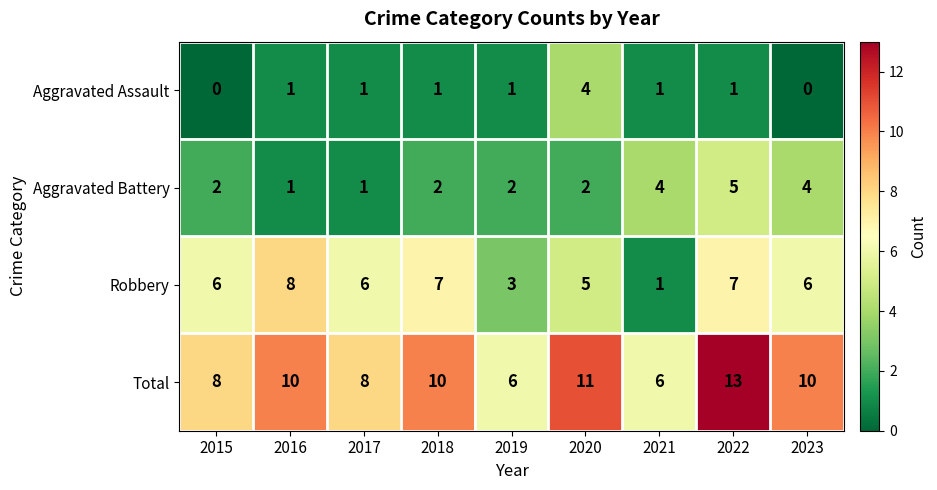

Count the Aggravated Battery values in the range 2 to 4.

6